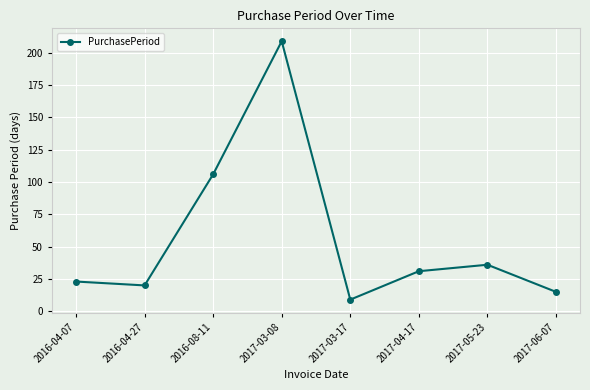

What is the value of the 6th point from the left?

31